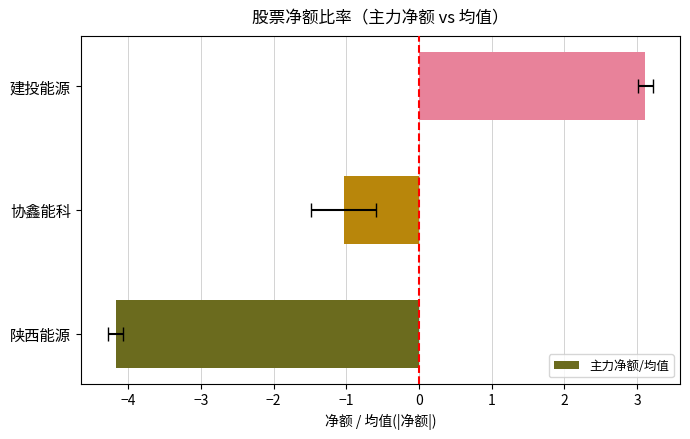

What is the value of the 3rd bar from the left?

3.1